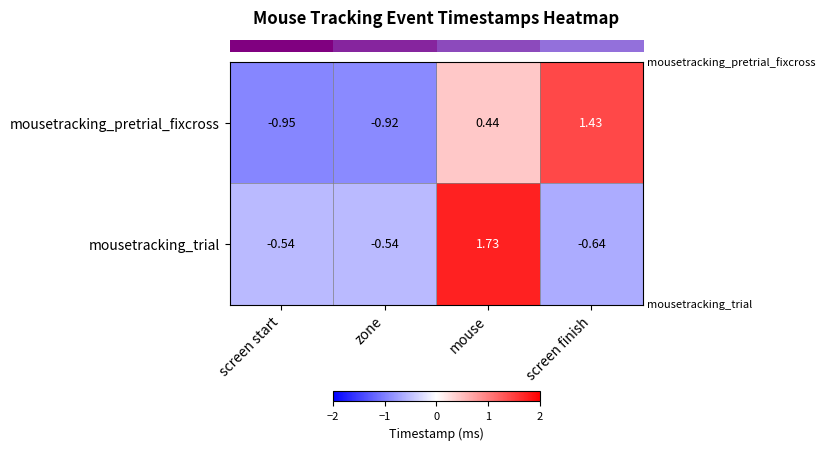

Is the value of mousetracking_trial at zone greater than the value of mousetracking_pretrial_fixcross at zone?

Yes